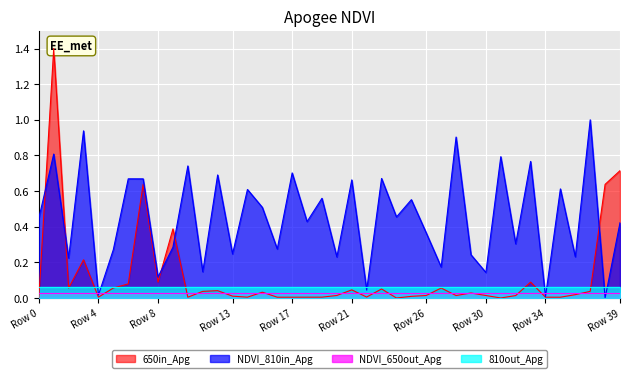

How many lines are shown in the chart?

2